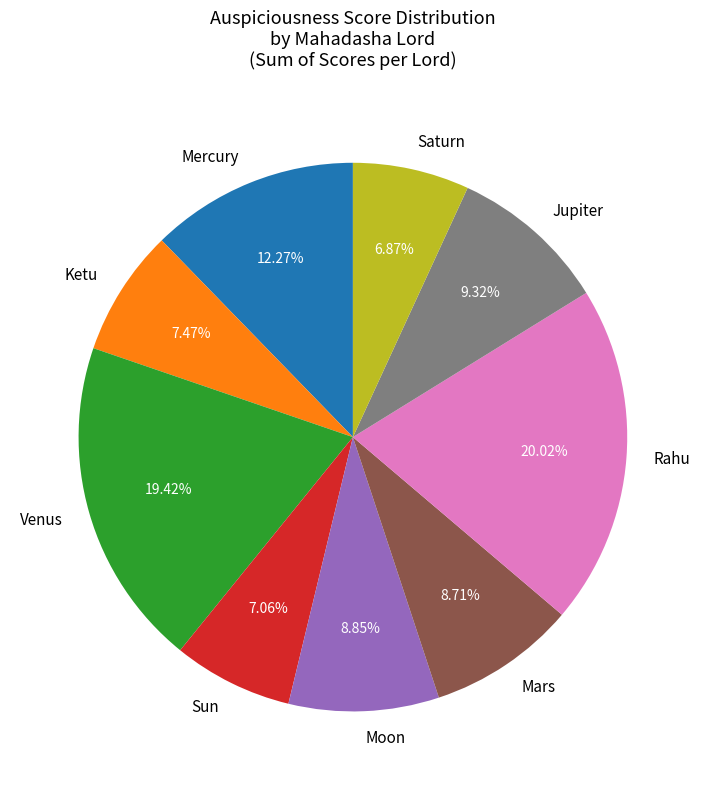

To the nearest percent, what is the difference between the largest and smallest slice percentages?

13%